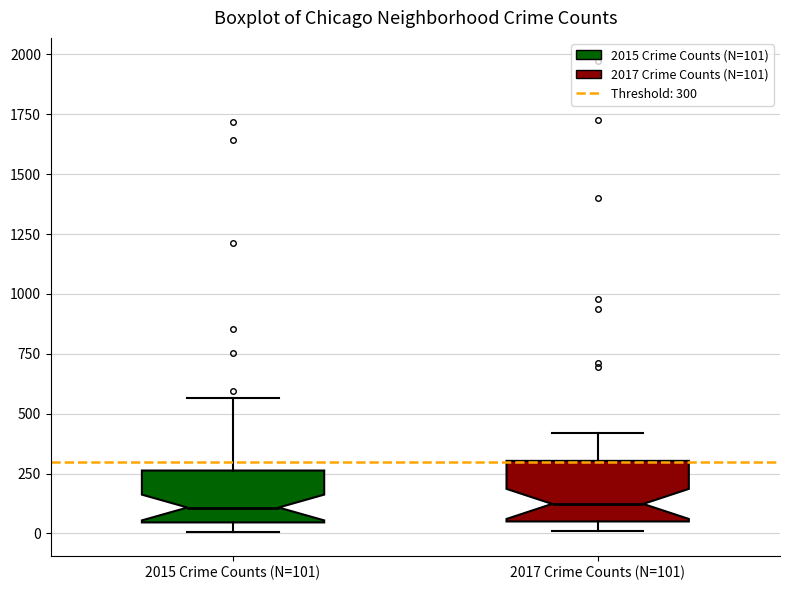

Reading left to right, read every box against the y-axis: the position of its median line, the range the box covers, and the ends of its whiskers. The values are not printed on the chart, so give them approximately, as read against the axis.

2015 Crime Counts (N=101): median 100, box 50 to 250, whiskers 0 to 550
2017 Crime Counts (N=101): median 100, box 50 to 300, whiskers 0 to 400